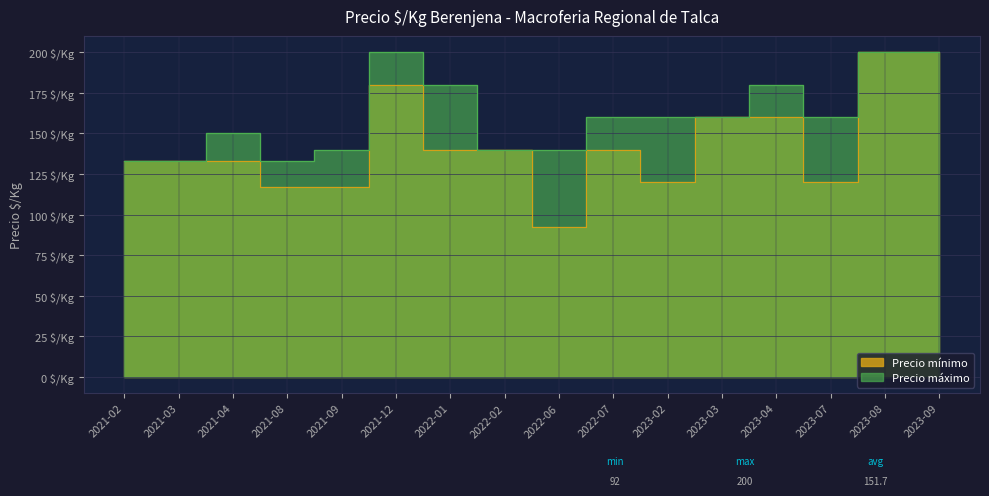

Does the chart display data point markers on the line(s)?

No